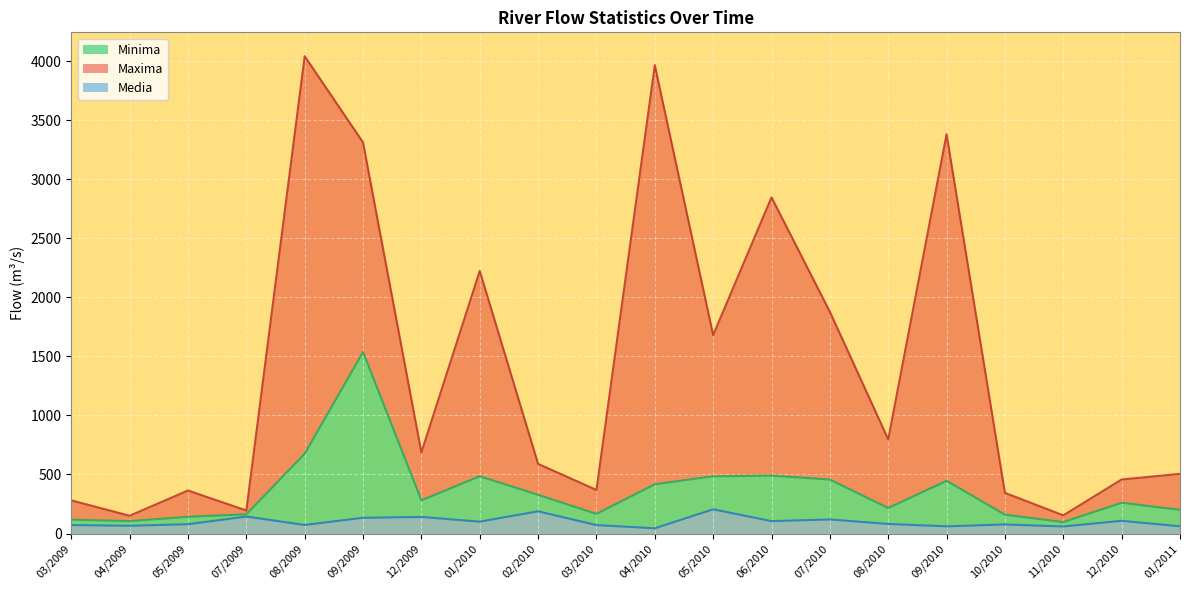

What is the total value across all series at 02/2010?

589.7